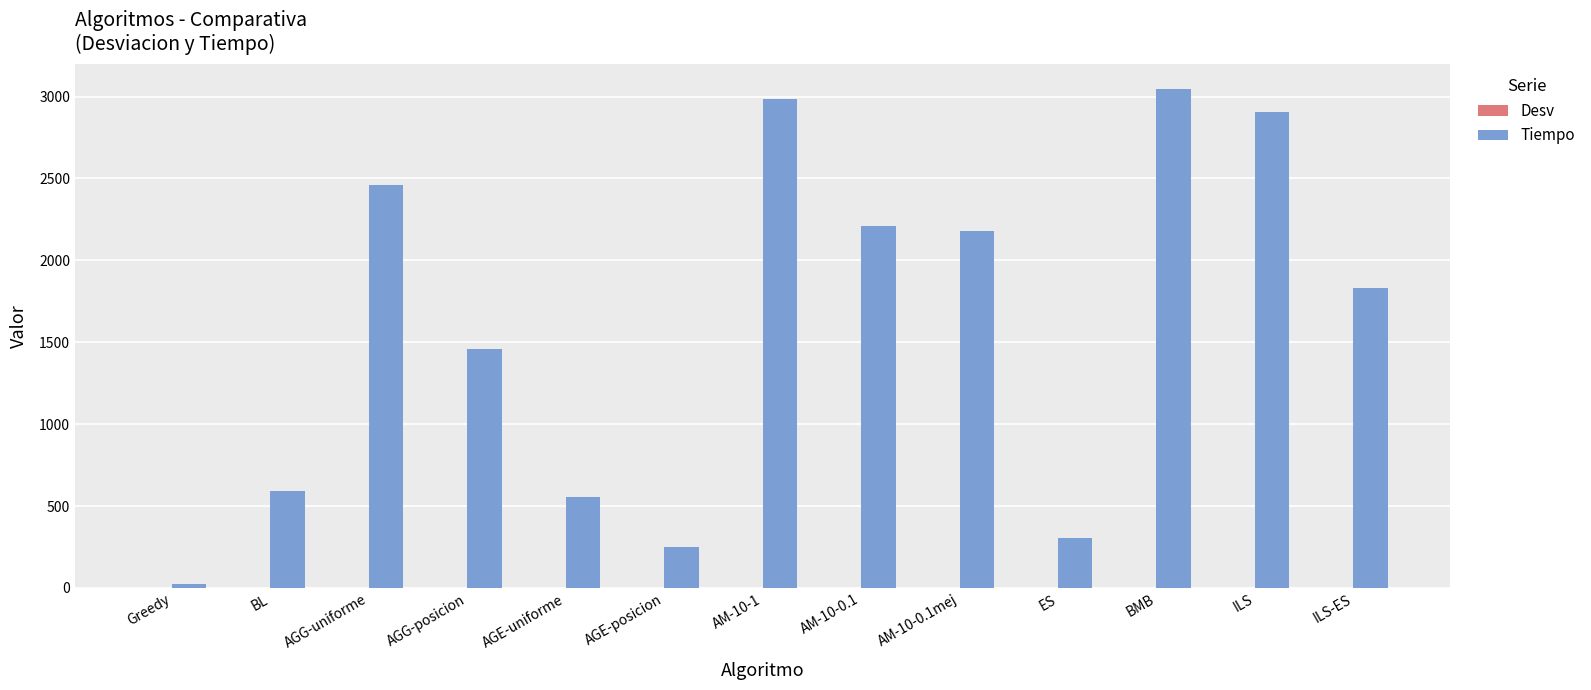

Which series changed the most between AGG-posicion and AM-10-0.1mej?

Tiempo